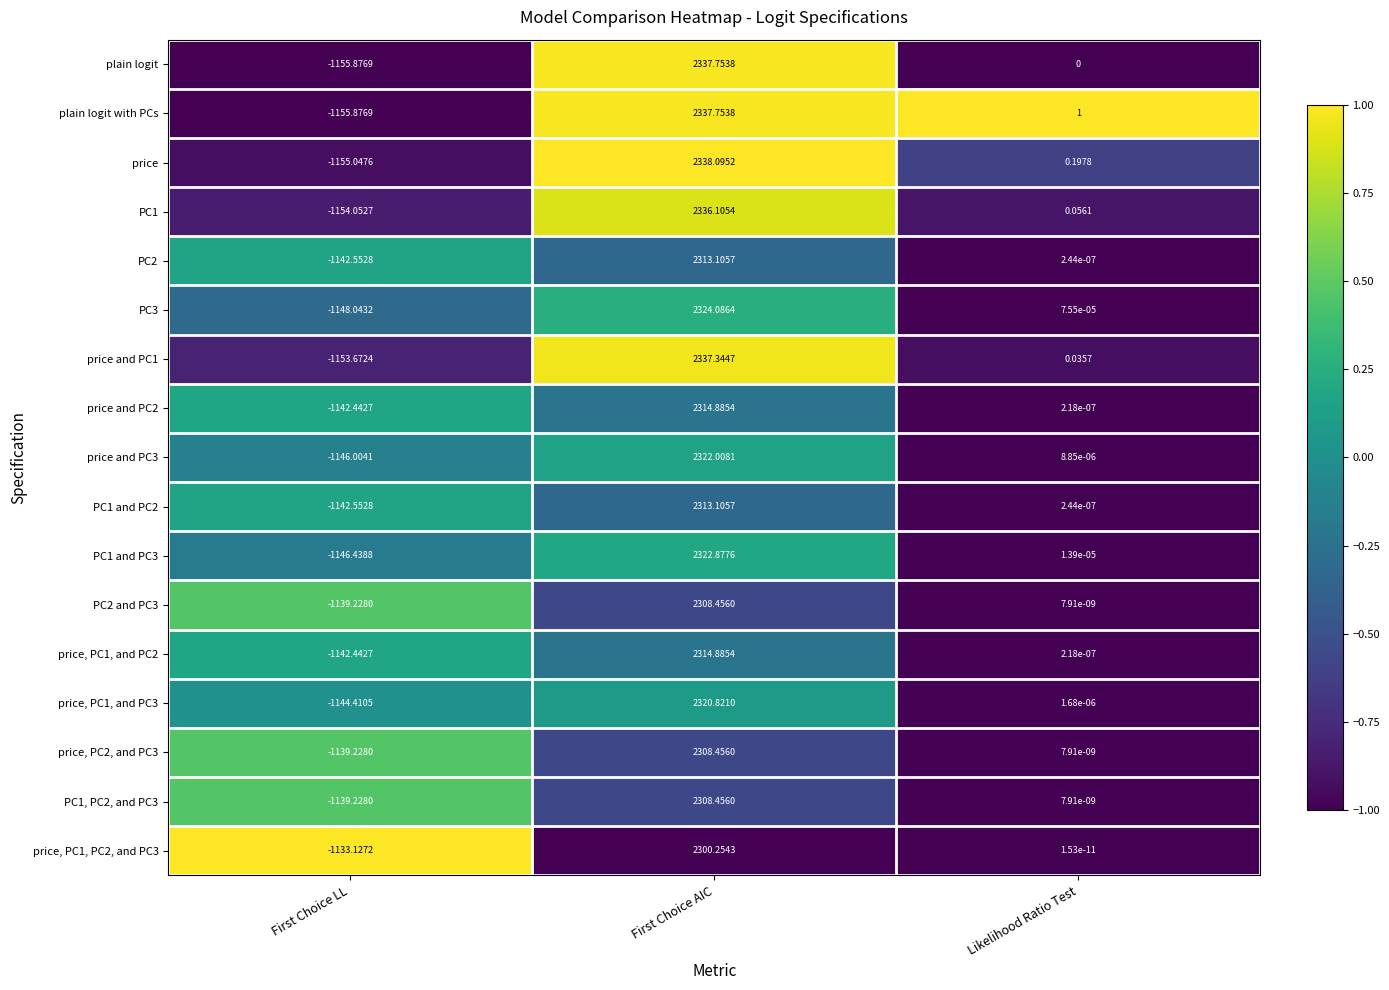

Where is PC1, PC2, and PC3 nearest to the value 584?

Likelihood Ratio Test